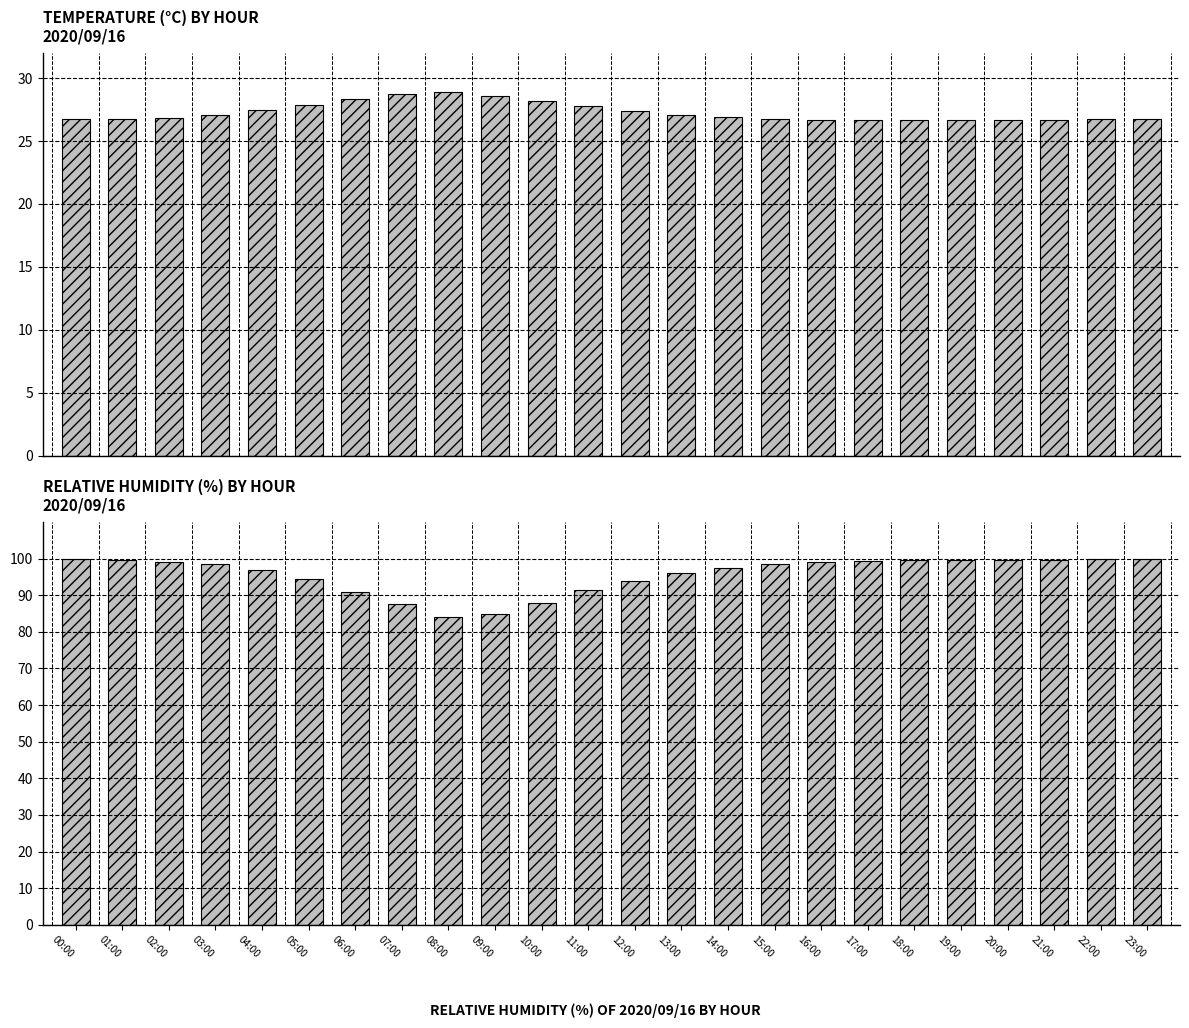

What is the difference between the highest and lowest values at 01:00?

72.7